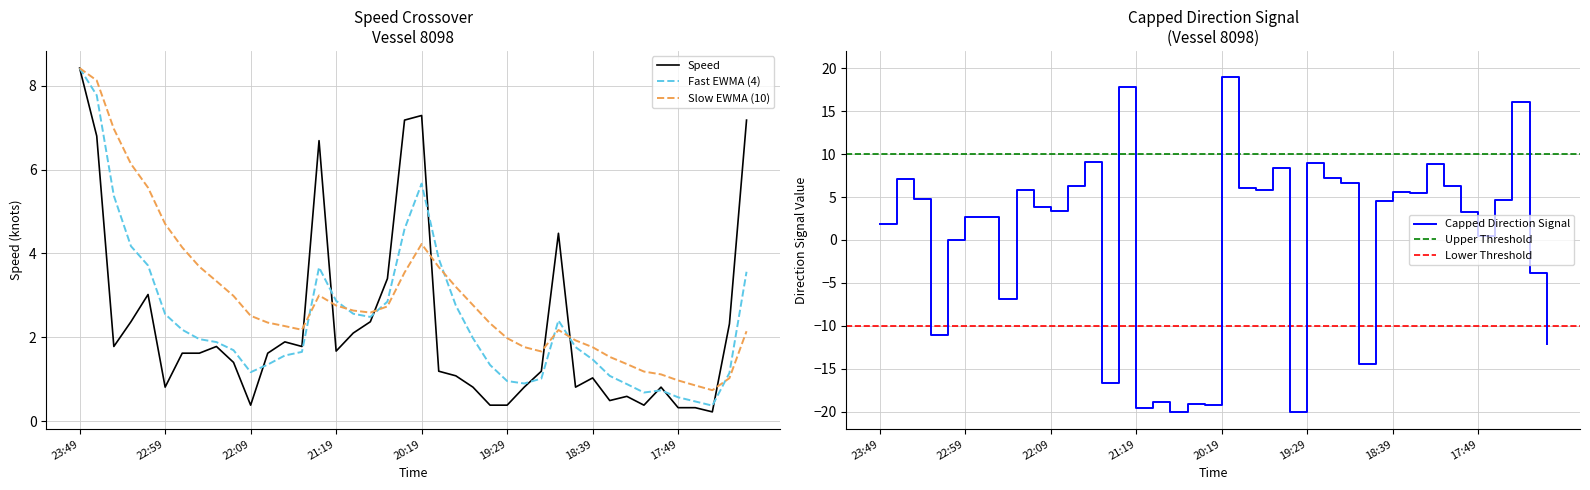

How many values in the 方向 series are below 4?

20